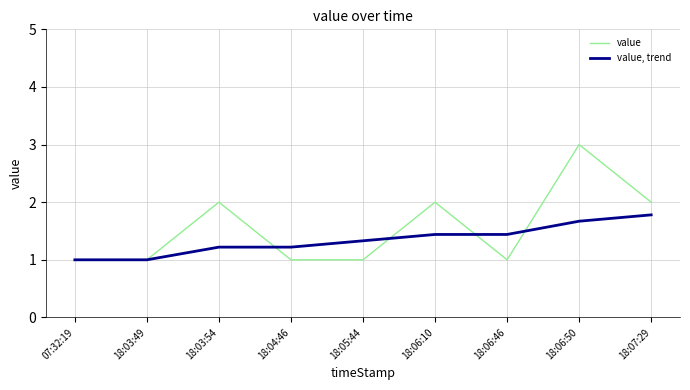

Reading right to left, extract all data points from this chart.

value: 18:07:29=2.0	18:06:50=3.0	18:06:46=1.0	18:06:10=2.0	18:05:44=1.0	18:04:46=1.0	18:03:54=2.0	18:03:49=1.0	07:32:19=1.0
value, trend: 18:07:29=1.8	18:06:50=1.7	18:06:46=1.4	18:06:10=1.4	18:05:44=1.3	18:04:46=1.2	18:03:54=1.2	18:03:49=1.0	07:32:19=1.0